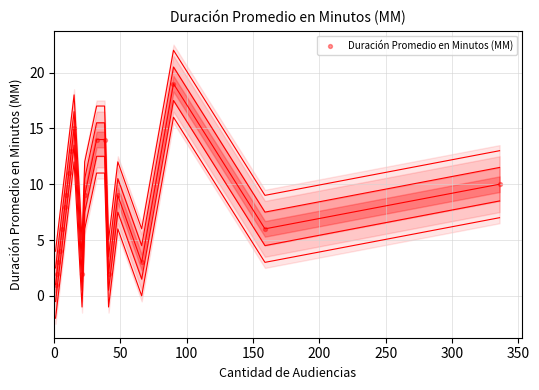

Is the value of Duración Promedio en Minutos (MM) at 14 greater than the value of line offset 0 at 11?

No